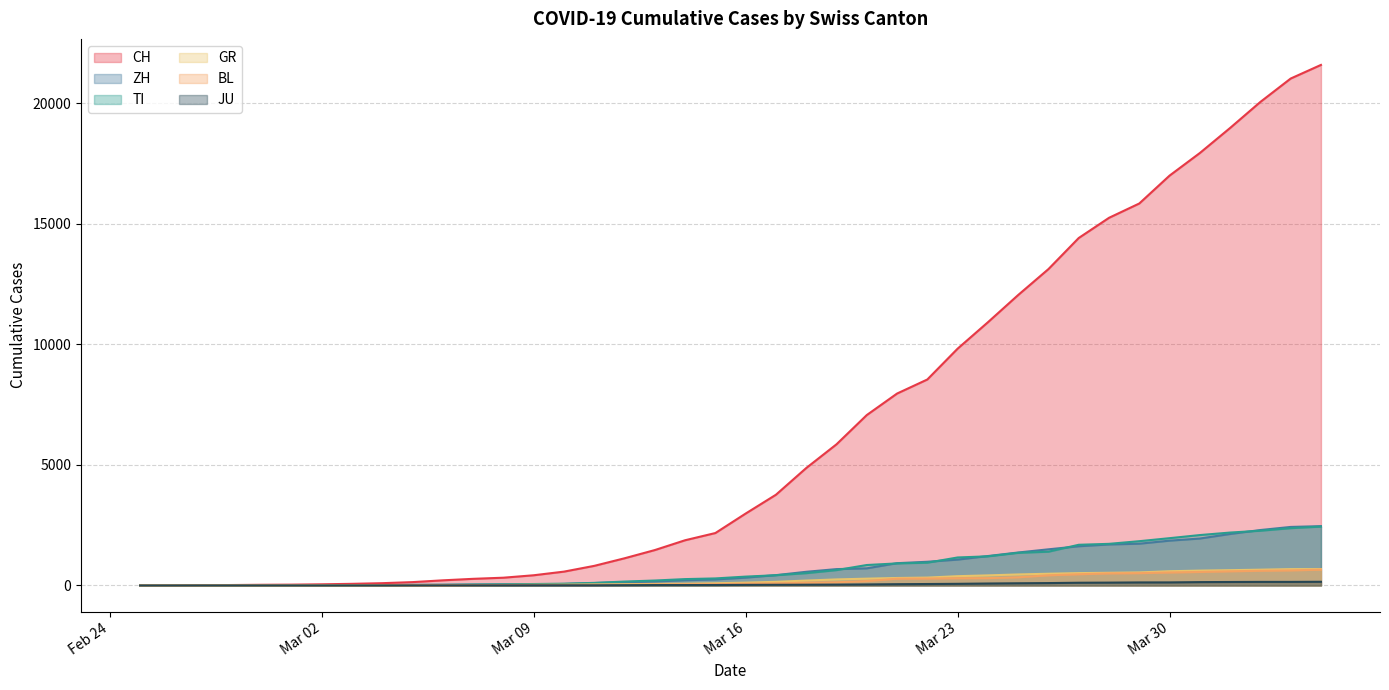

Is it true that ZH equals 1733 at 2020-03-29?

True